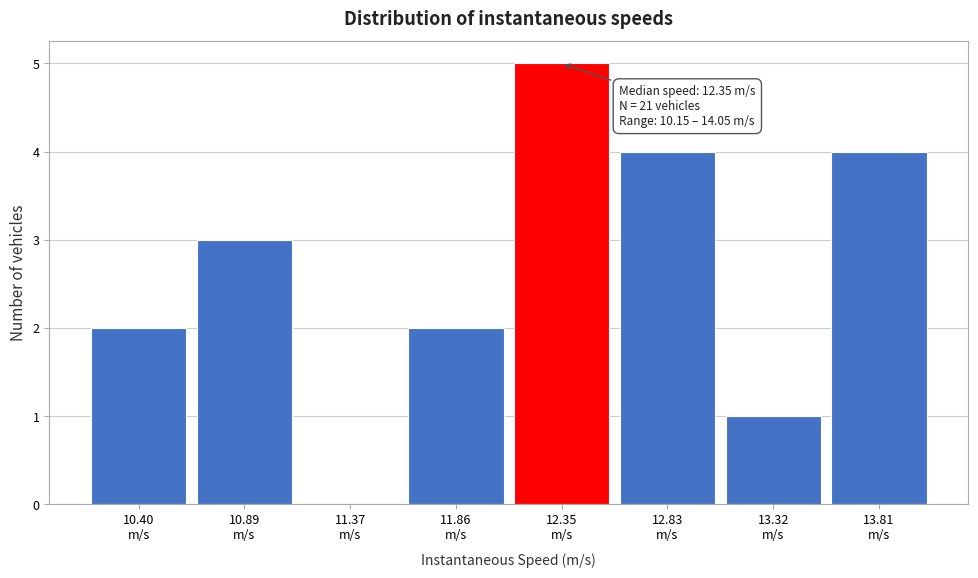

Which range on the x-axis has the tallest bar?

12.10 to 12.60